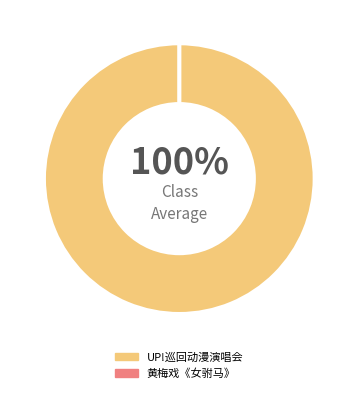

Which category has the smallest portion of the pie?

苏州·【明星版】吴琼主演经典黄梅戏《女驸马》